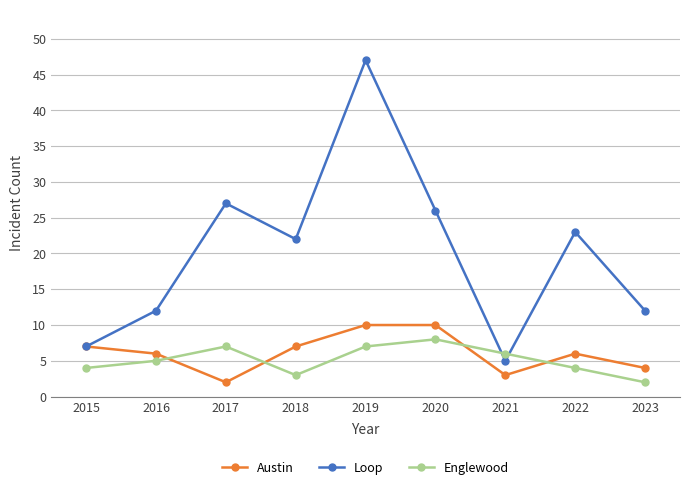

Rank the series by their maximum value, from lowest to highest.

Englewood, Austin, Loop